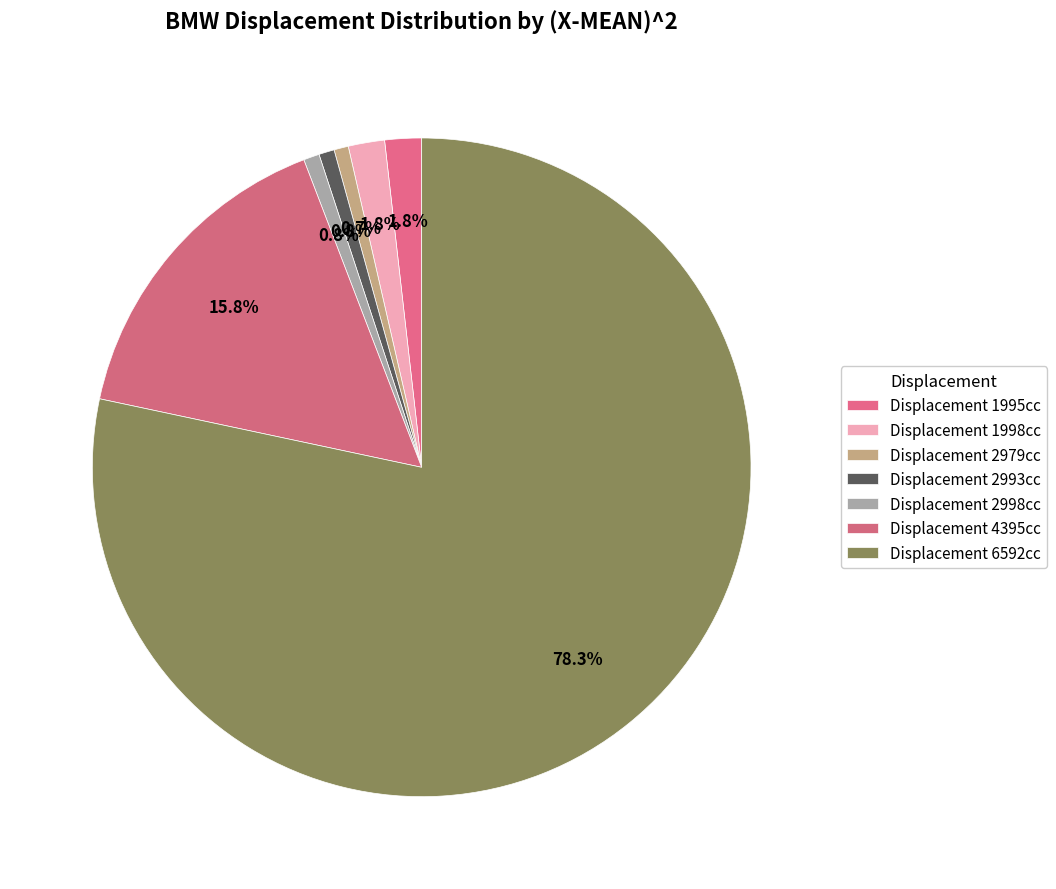

Count the number of slices in the pie.

7